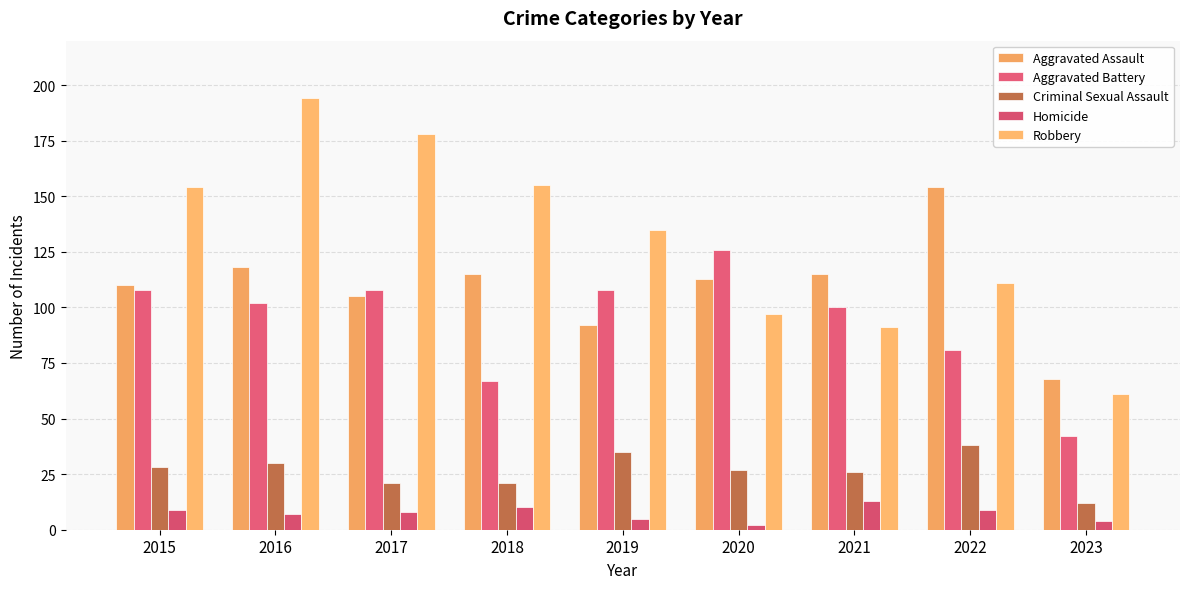

What is the lowest value of the Robbery series?

61